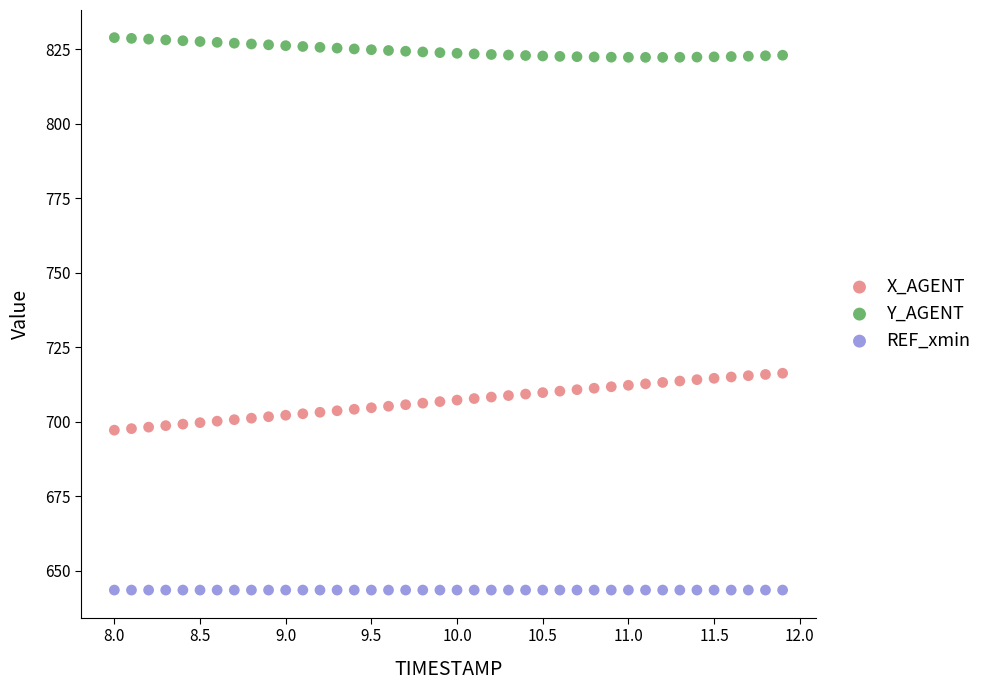

Which series contains the lowest Y value?

REF_xmin